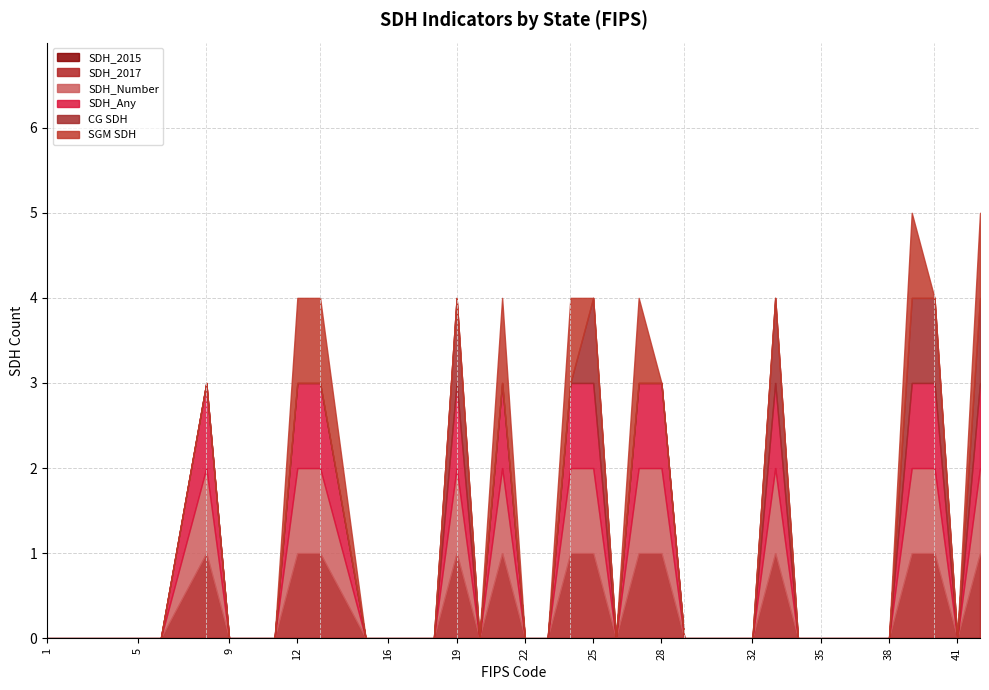

The CG SDH series shows 0 at 23. True or false?

True